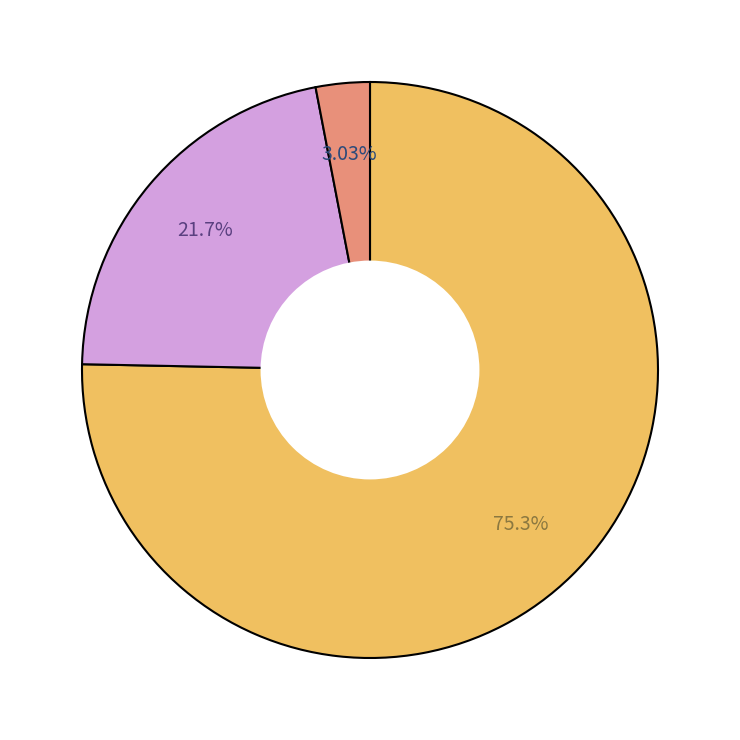

Does any single category account for the majority?

Yes